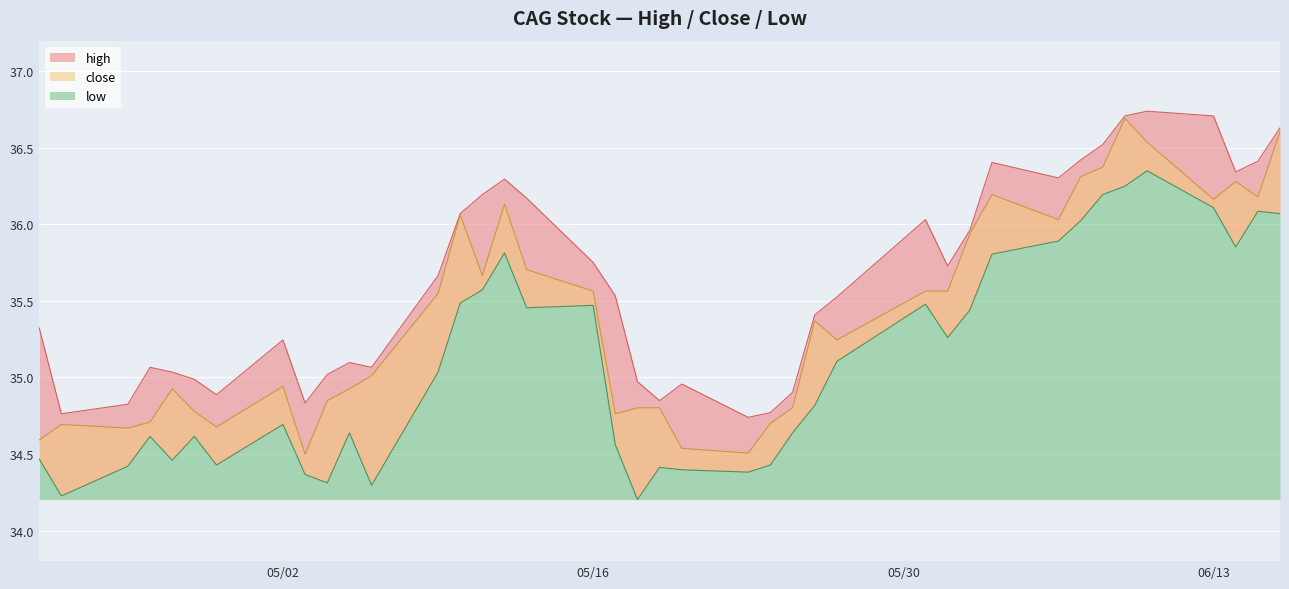

What are all the series names shown in the legend?

high, close, low